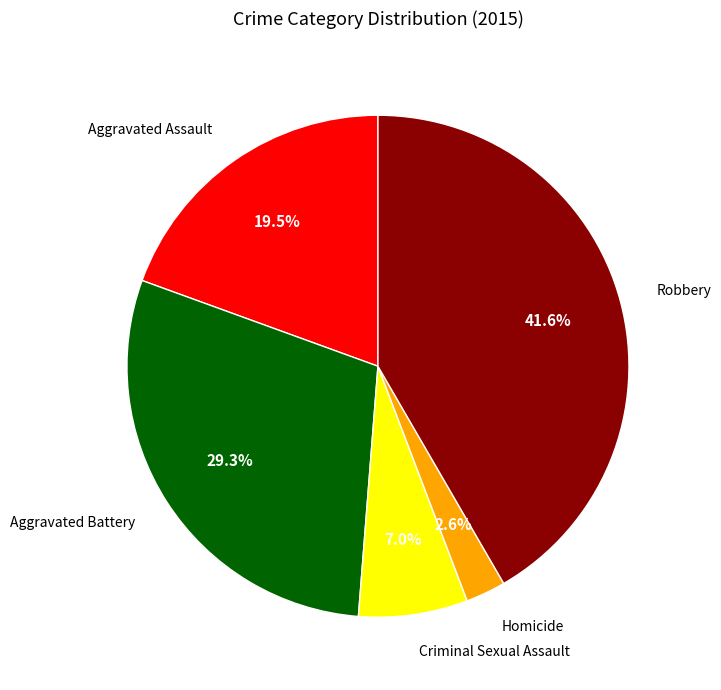

Does any single category account for the majority?

No